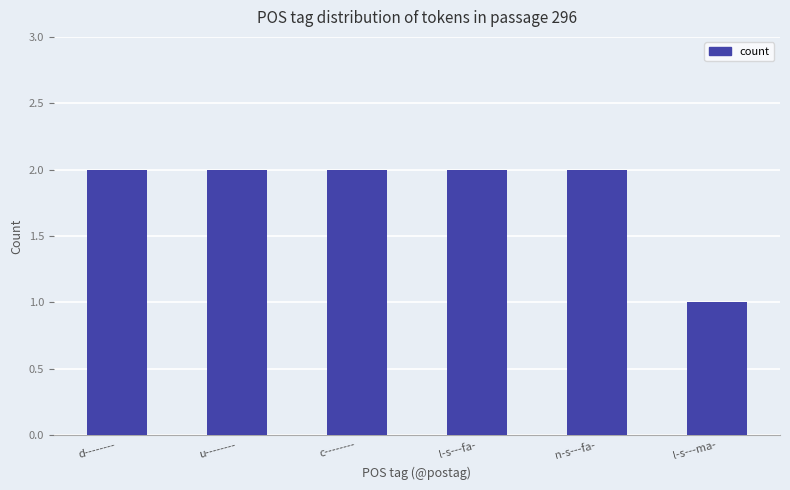

The chart shows a value of 2 at l-s---fa-. True or false?

True